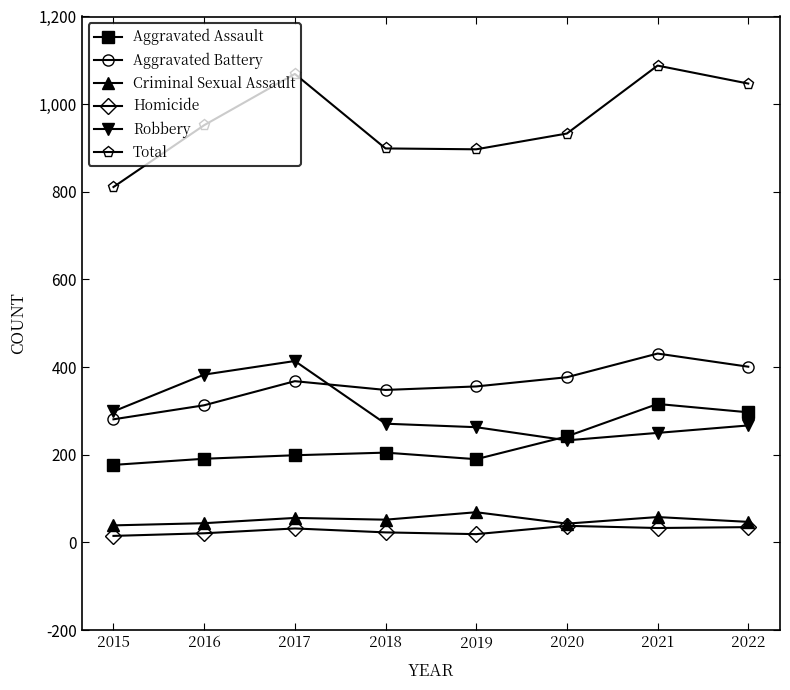

What is the value of the Total point at the 5th from the left?

897